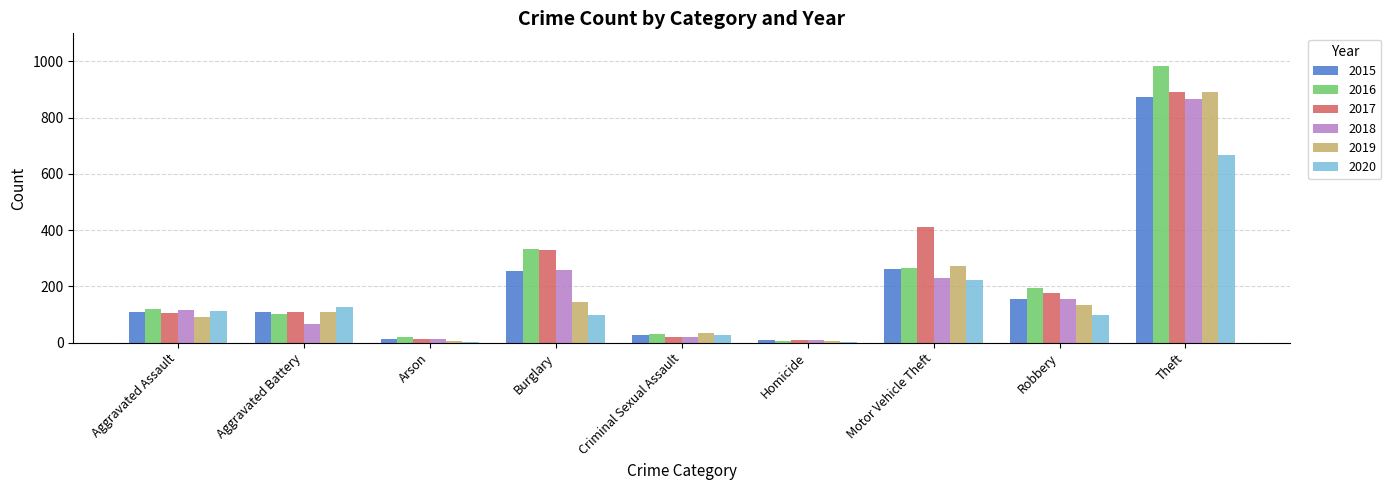

What is the maximum value shown in the chart?

984